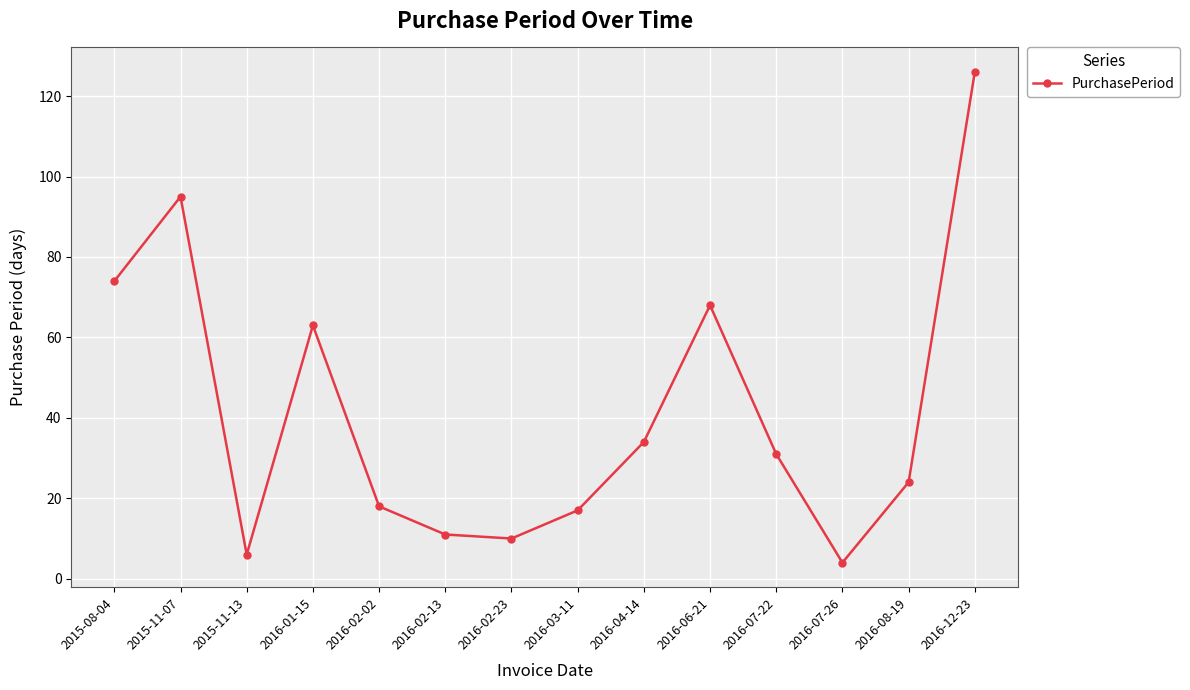

Is this an area chart (filled region under the line)?

No